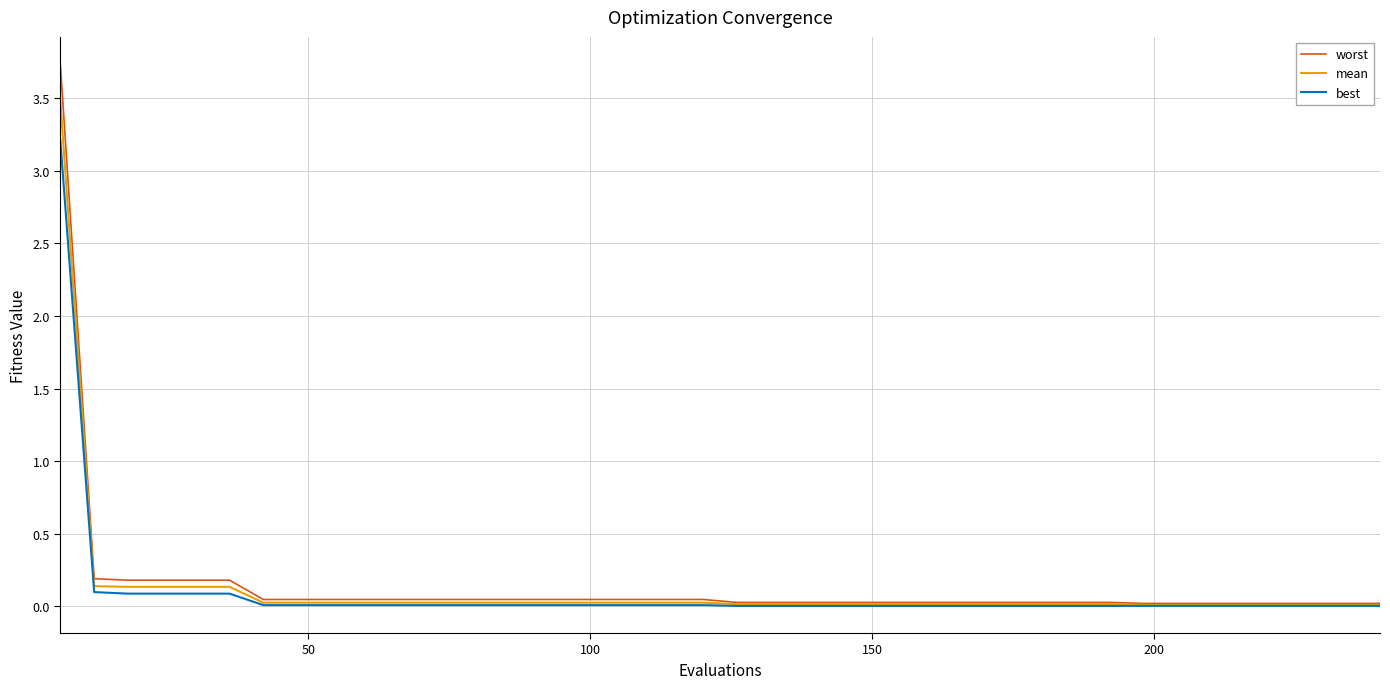

List the series in order of their peak value, highest first.

worst, mean, best